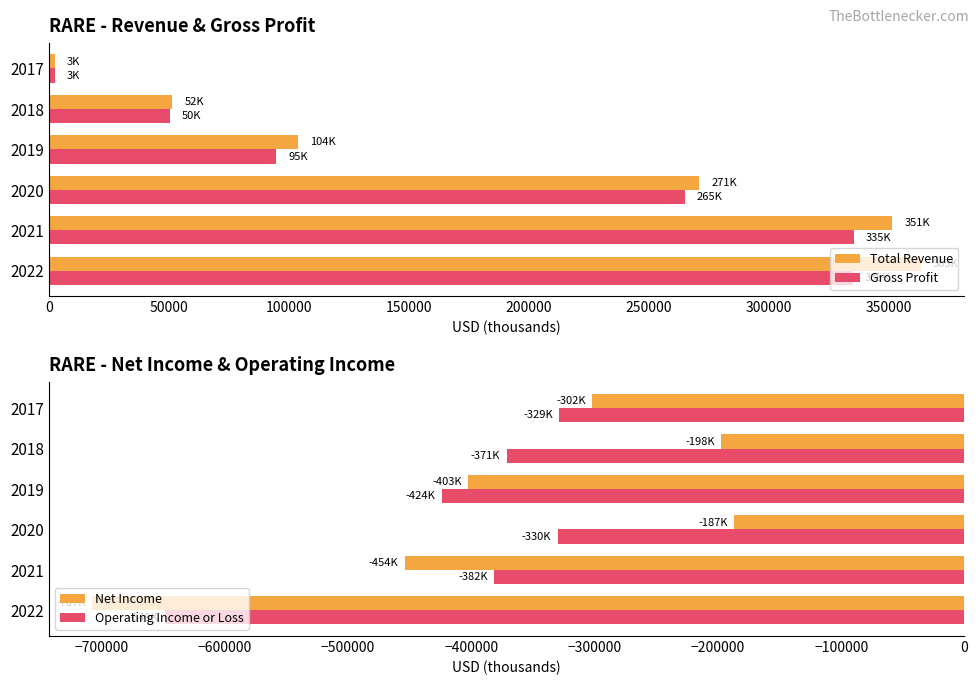

At how many categories does at least one series exceed 281254?

2